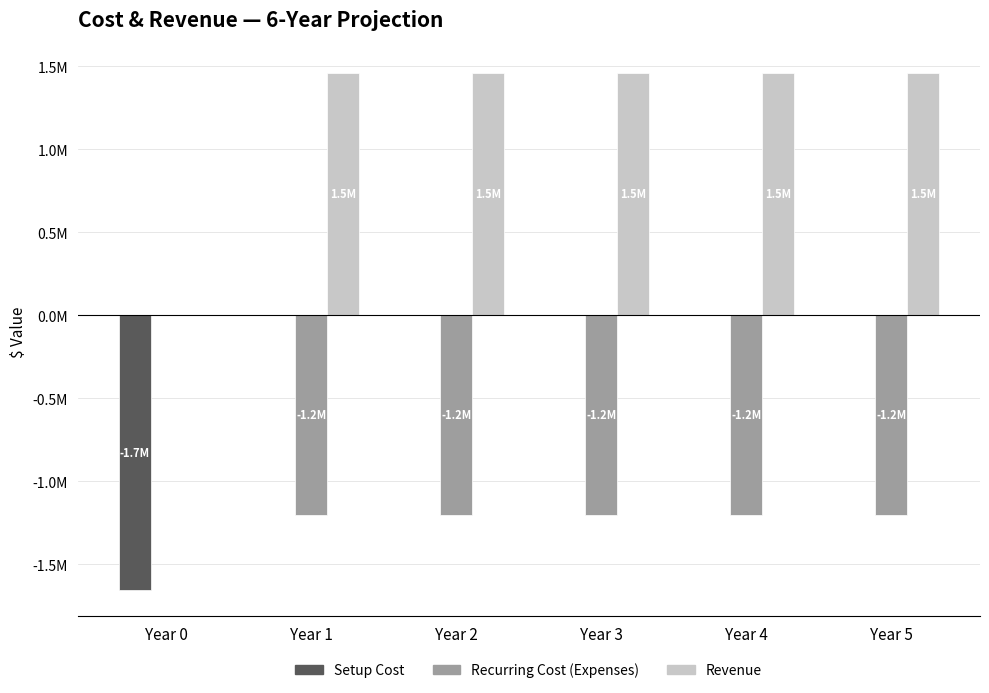

What are all the series names shown in the legend?

Setup Cost, Recurring Cost (Expenses), Revenue